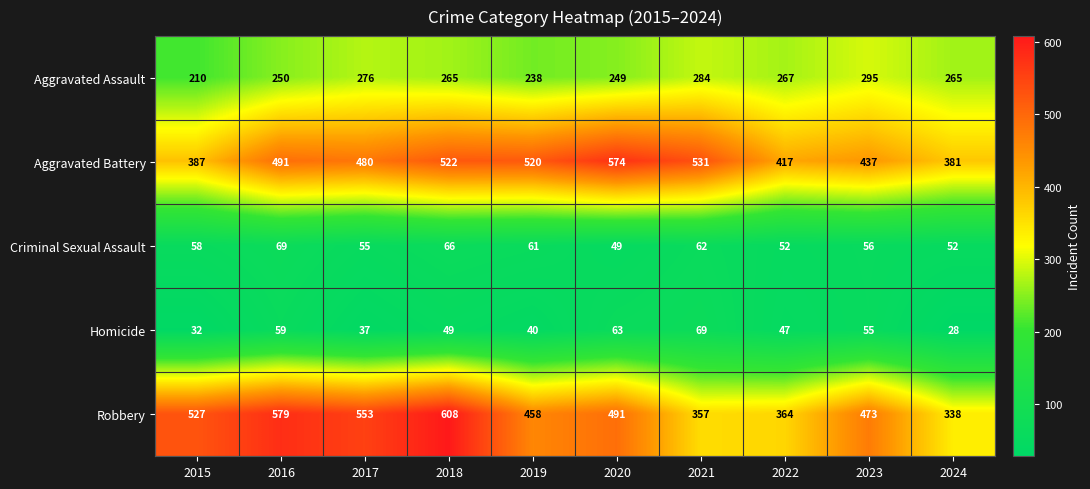

What is the minimum value shown in the chart?

28